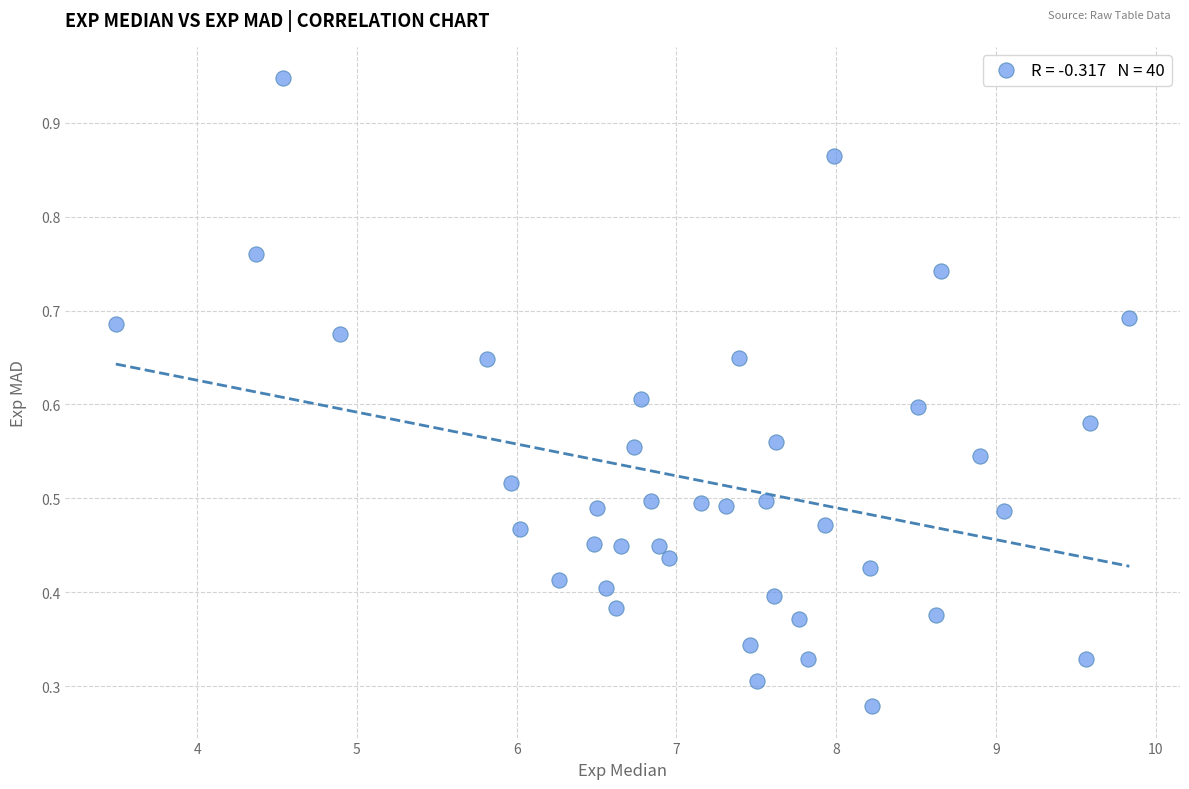

What is the range of X values (max minus min)?

6.3